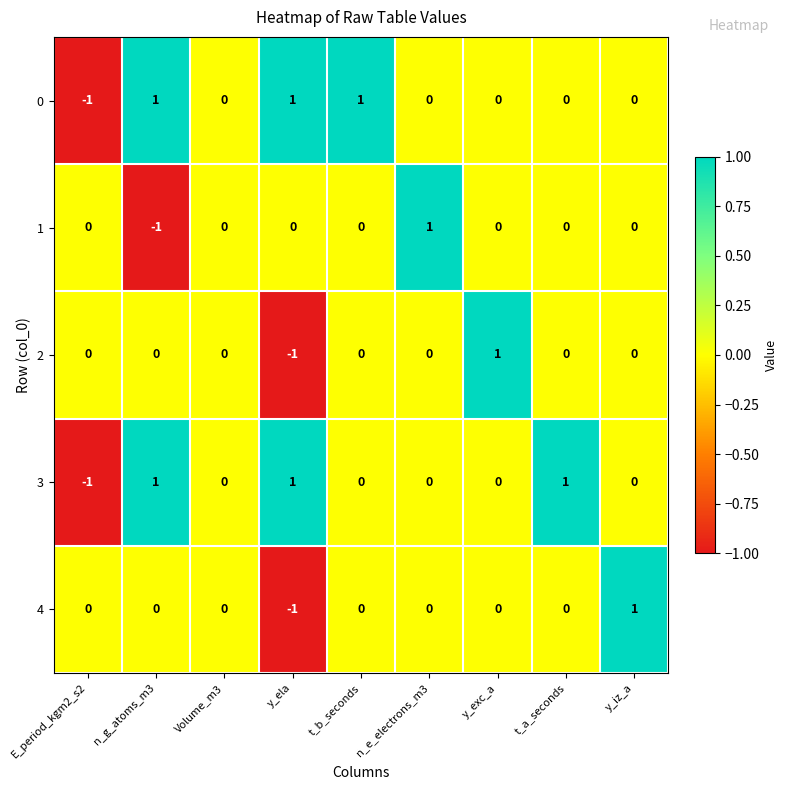

Which category has the highest value in the 1 series?

n_e_electrons_m3